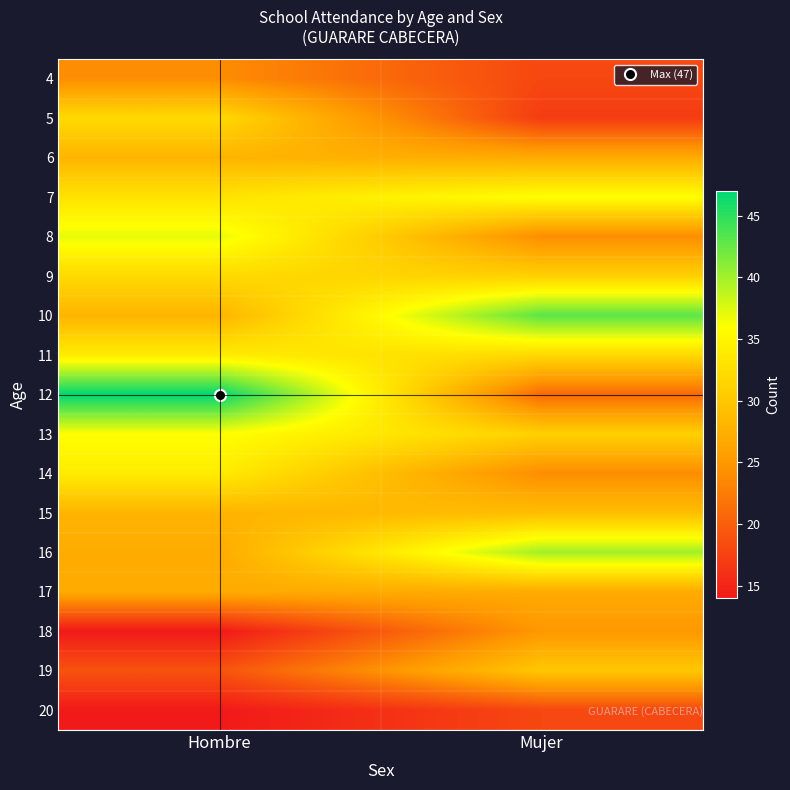

What is the greatest value displayed?

47